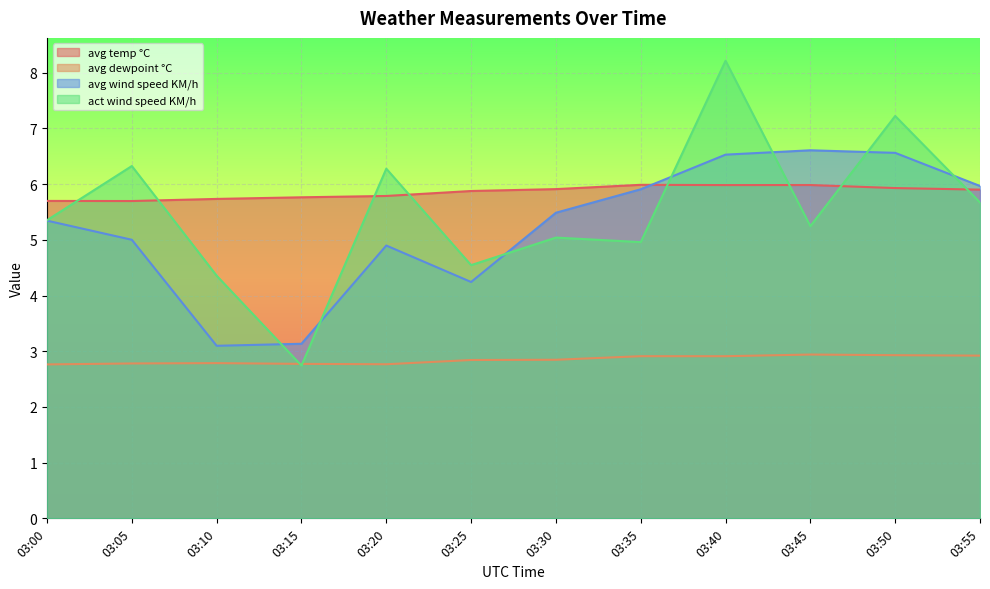

Reading left to right, transcribe all the data shown in this chart.

avg temp °C: 03:00=5.7	03:05=5.7	03:10=5.7	03:15=5.8	03:20=5.8	03:25=5.9	03:30=5.9	03:35=6.0	03:40=6.0	03:45=6.0	03:50=5.9	03:55=5.9
avg dewpoint °C: 03:00=2.8	03:05=2.8	03:10=2.8	03:15=2.8	03:20=2.8	03:25=2.8	03:30=2.8	03:35=2.9	03:40=2.9	03:45=2.9	03:50=2.9	03:55=2.9
avg wind speed KM/h: 03:00=5.3	03:05=5.0	03:10=3.1	03:15=3.1	03:20=4.9	03:25=4.2	03:30=5.5	03:35=5.9	03:40=6.5	03:45=6.6	03:50=6.6	03:55=6.0
act wind speed KM/h: 03:00=5.4	03:05=6.3	03:10=4.4	03:15=2.7	03:20=6.3	03:25=4.5	03:30=5.0	03:35=5.0	03:40=8.2	03:45=5.2	03:50=7.2	03:55=5.7